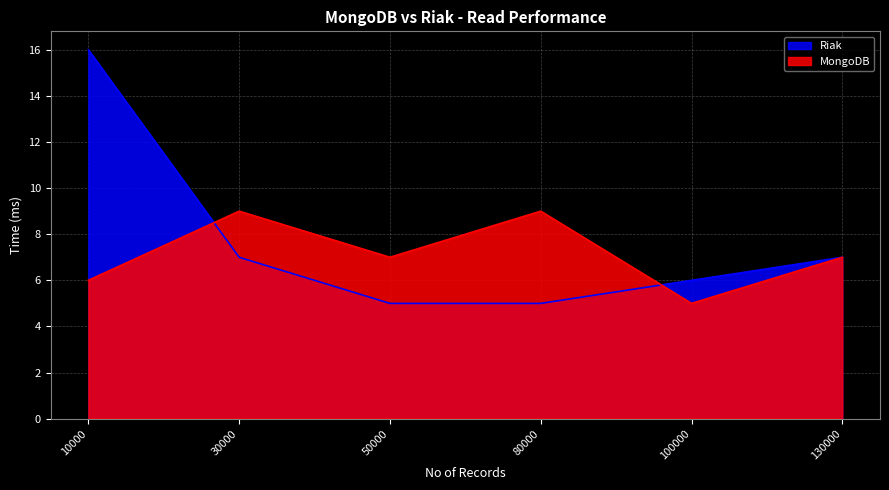

What is the sum of the MongoDB values at 10000 and 80000?

15